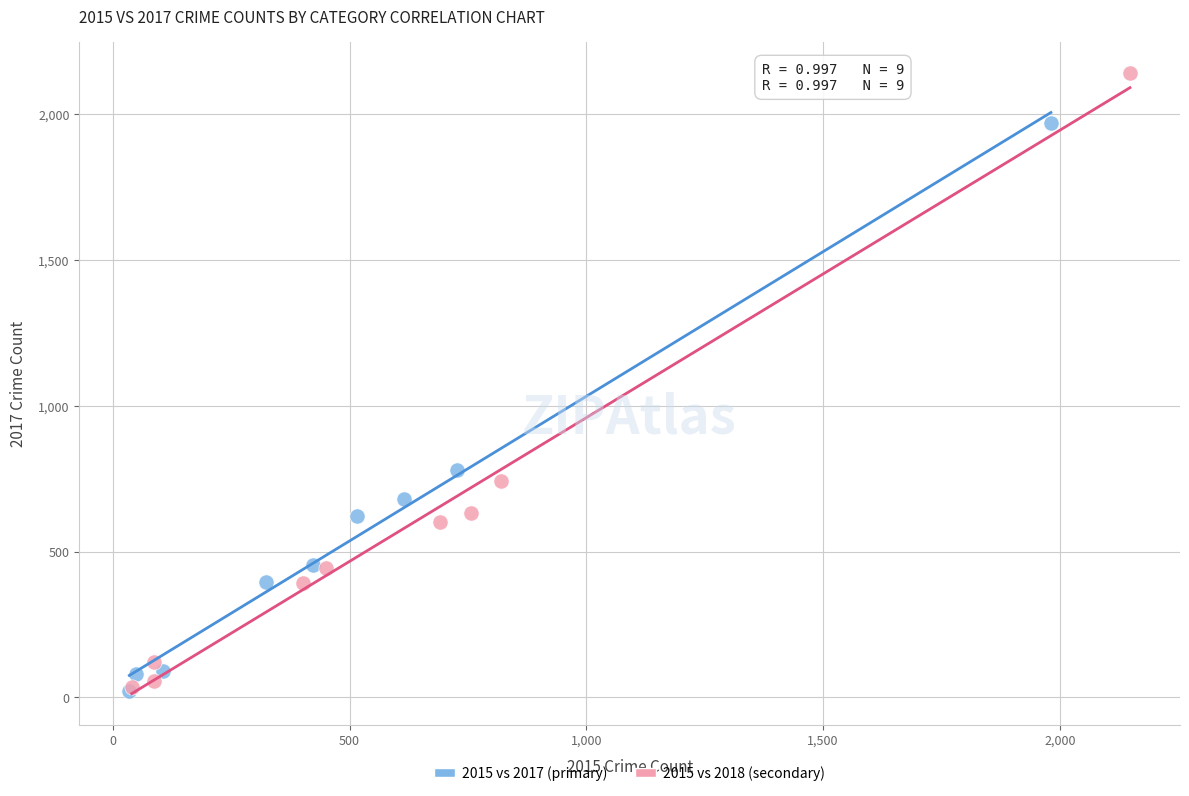

Which series has the widest spread of Y values?

2015 vs 2018 (secondary)